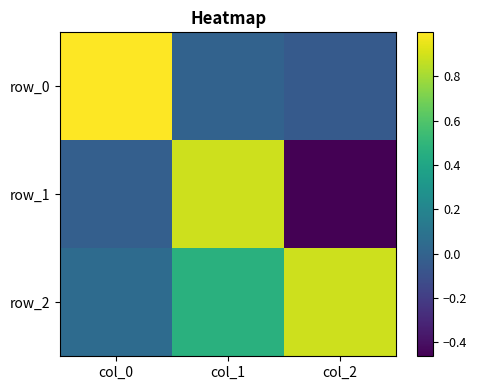

Is it true that row_2 equals 0.0 at col_0?

False